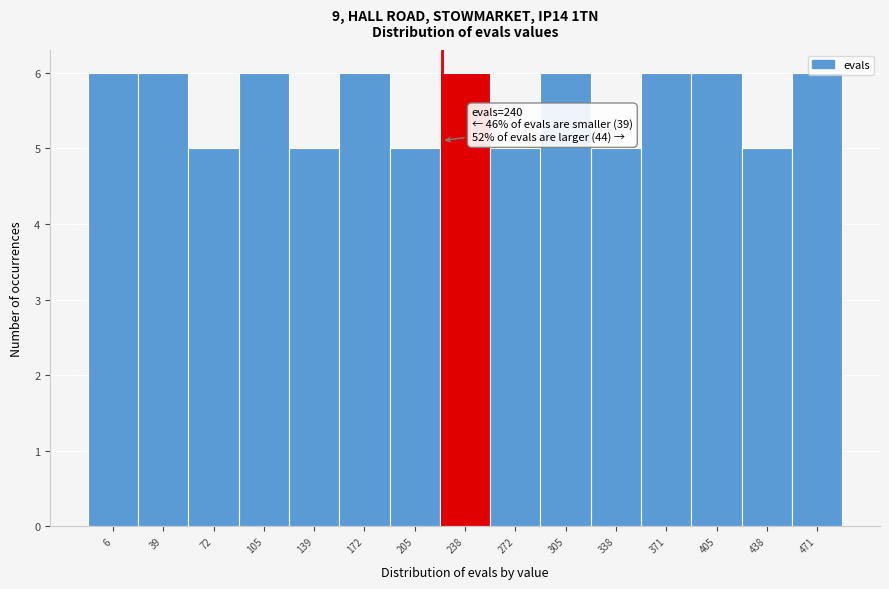

What is the maximum value shown in the chart?

6